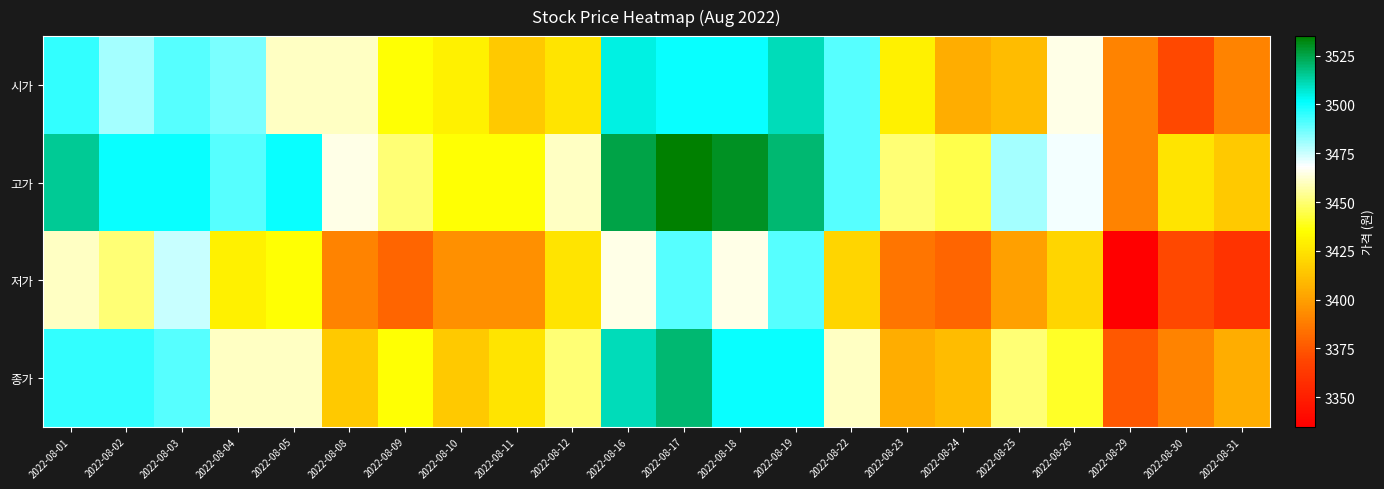

Between 2022-08-22 and 2022-08-17, which is larger?

2022-08-17